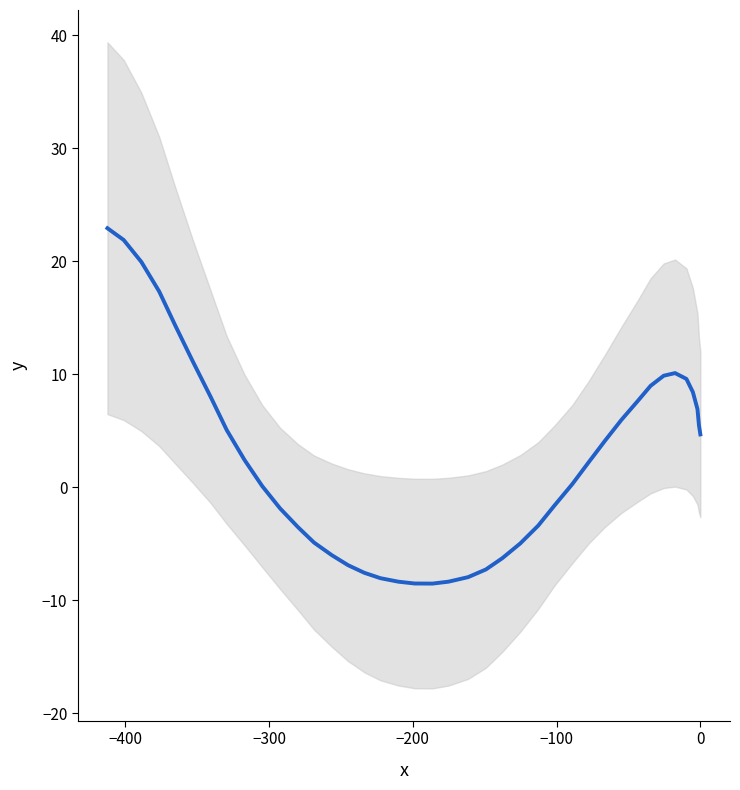

How many interior local peaks (higher than both neighbors) does the data have?

1